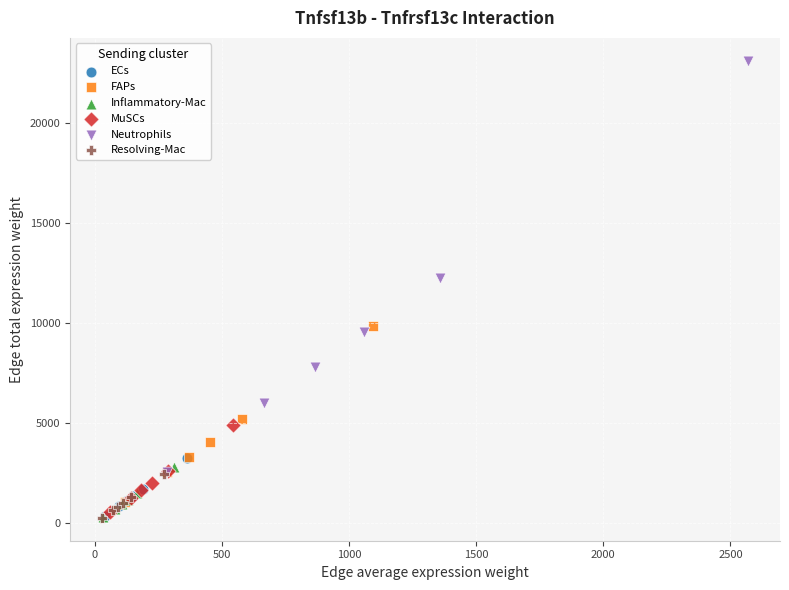

Which series contains the highest Y value?

Neutrophils